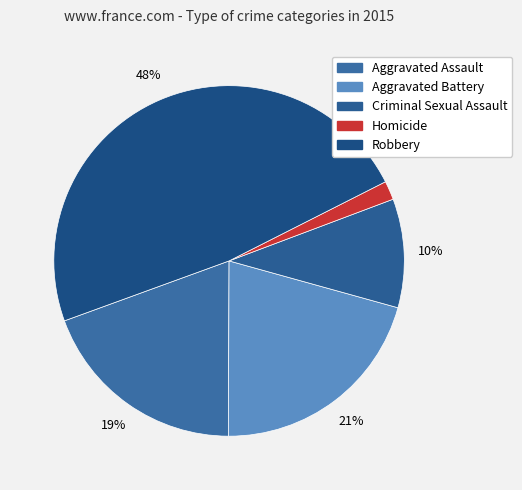

Count the number of slices in the pie.

5